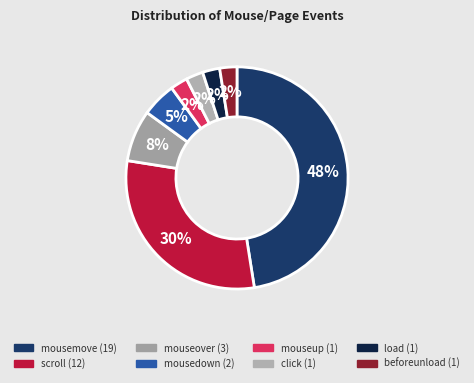

How many segments does this pie chart have?

8